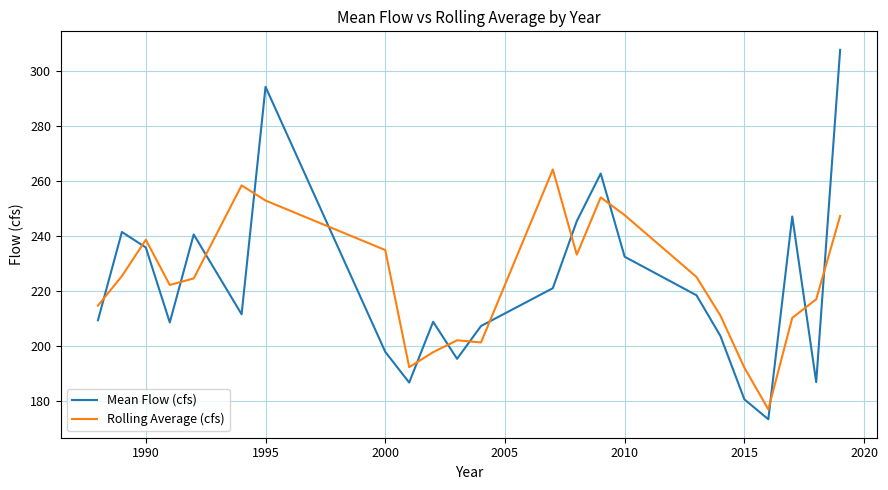

What is the maximum value shown in the chart?

307.8